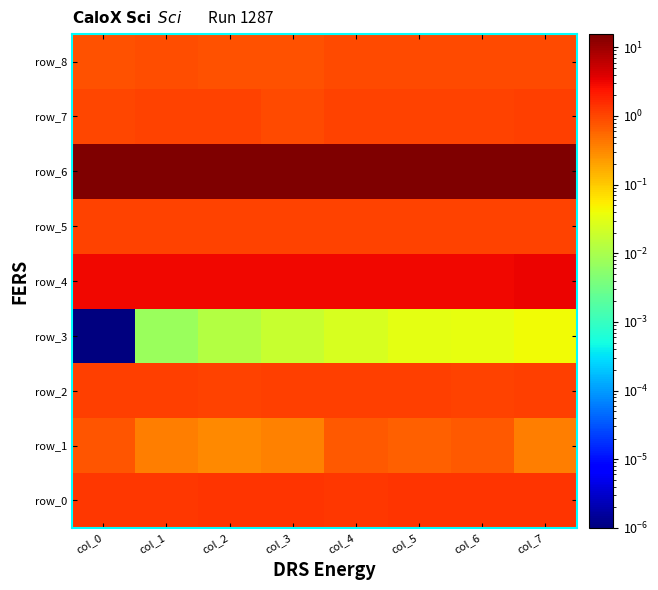

What is the difference between the second highest and minimum values in the row_7 series?

0.1